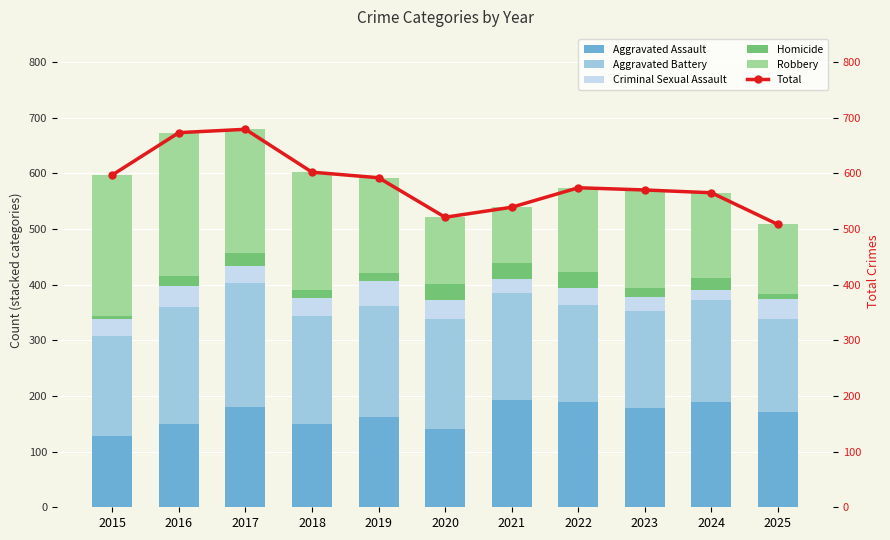

Reading left to right, transcribe all the data shown in this chart.

Aggravated Assault: 128	150	181	149	163	141	193	189	179	190	171
Aggravated Battery: 180	210	221	195	198	198	192	174	173	182	168
Criminal Sexual Assault: 30	38	31	32	45	34	25	31	25	18	35
Homicide: 6	18	23	15	14	28	28	29	17	22	10
Robbery: 253	257	223	211	172	120	101	151	176	153	124
Total: 597	673	679	602	592	521	539	574	570	565	508